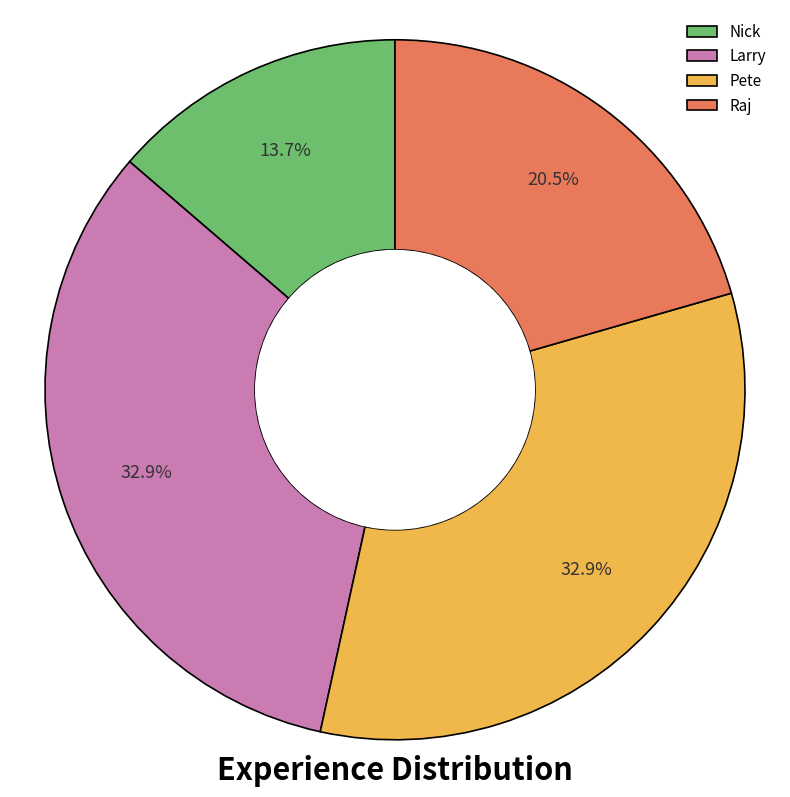

To the nearest percent, what portion does Pete represent?

33%